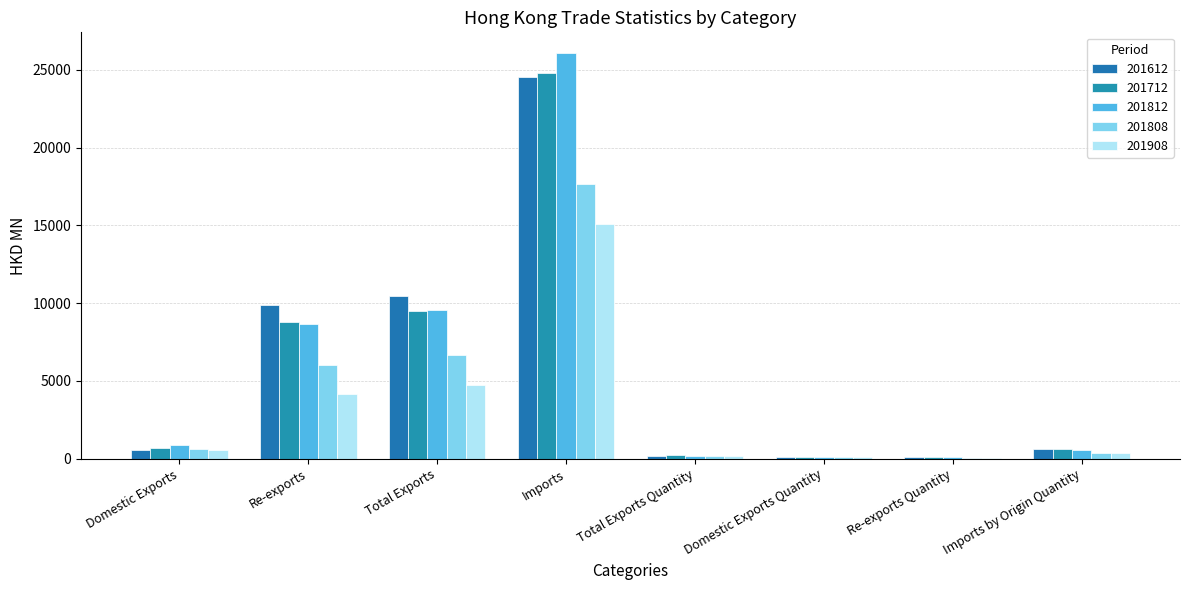

Where does the 201712 series first go above 679?

Domestic Exports